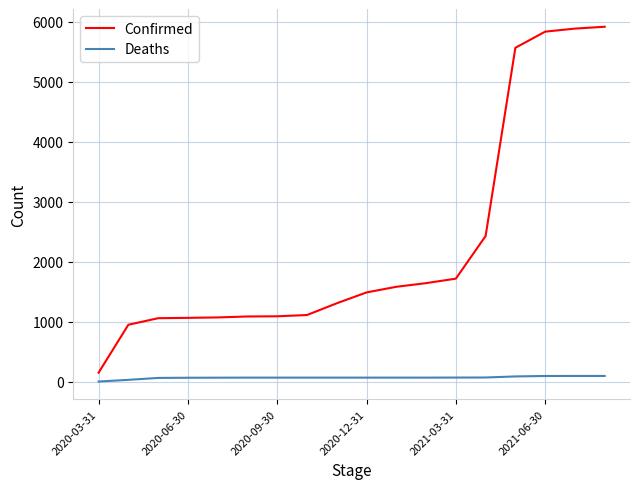

At how many categories does at least one series exceed 3620?

4